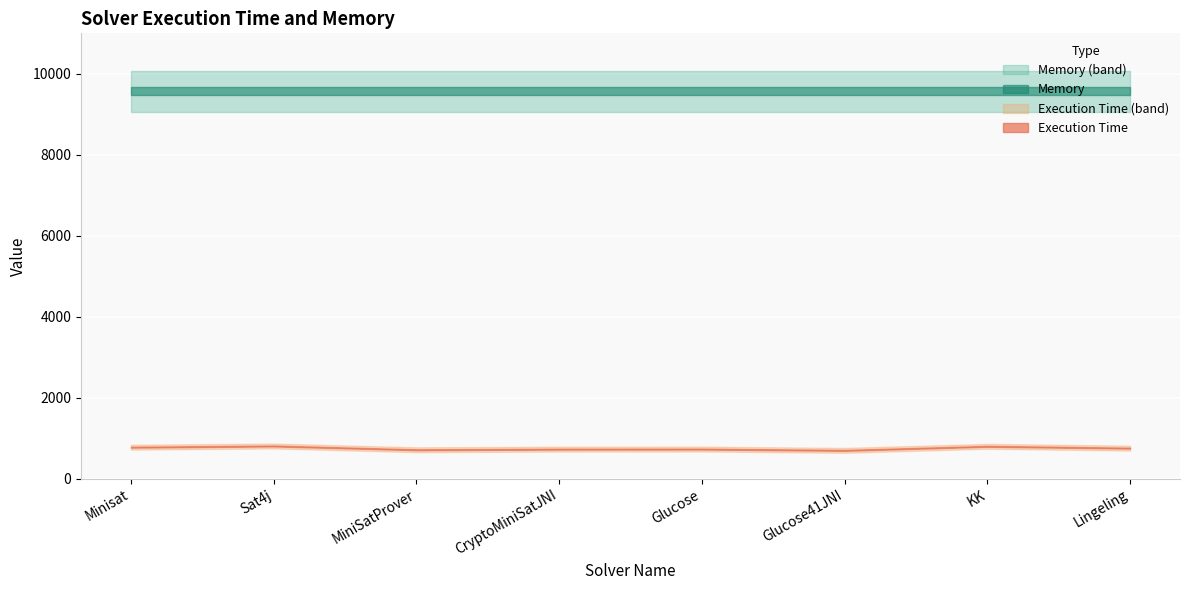

List the series in order of their peak value, lowest first.

Execution Time, Memory